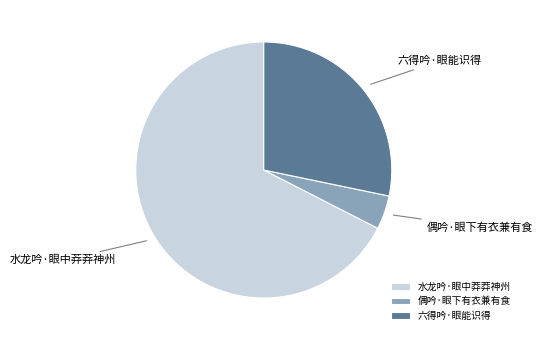

How many slices are in this pie chart?

3